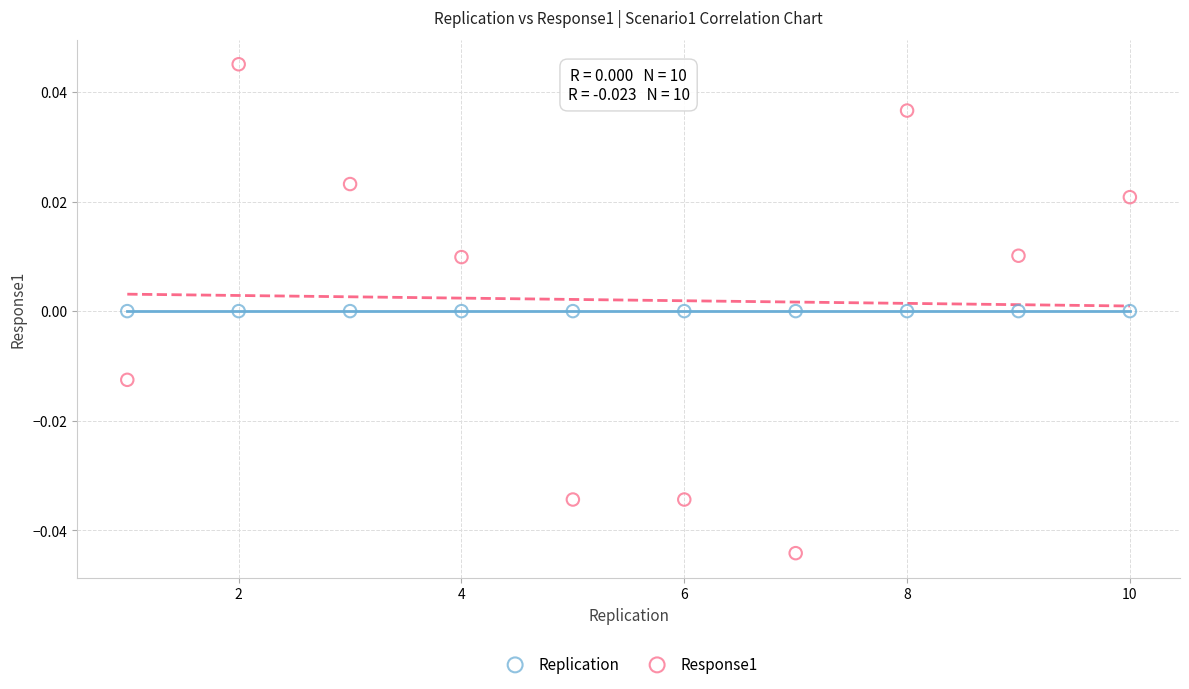

Which series contains the lowest Y value?

Response1